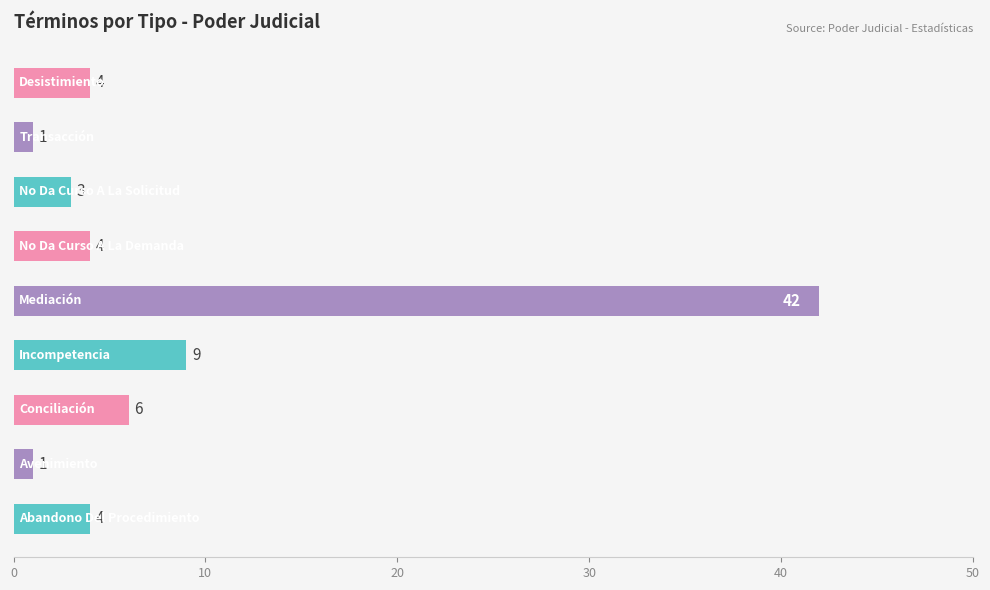

What is the difference between the second highest and second lowest values?

8